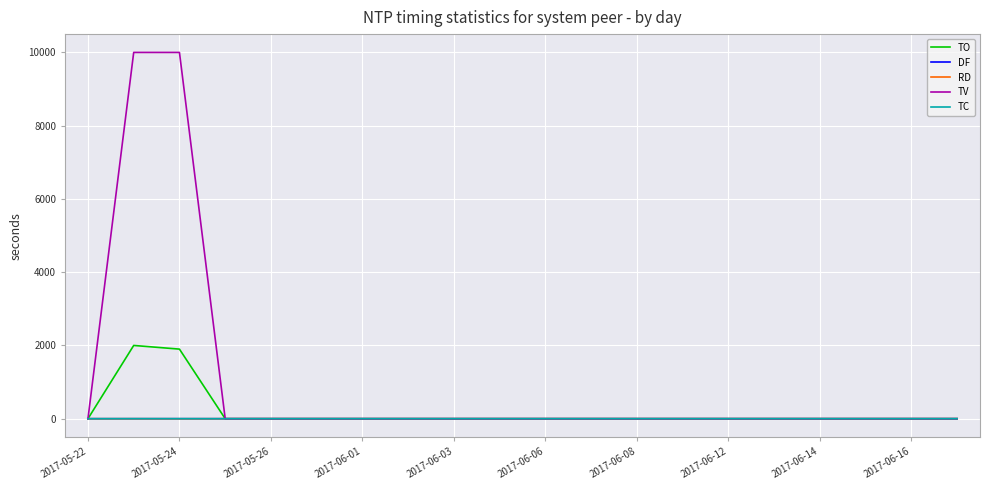

Which series has the largest total across all categories?

TV